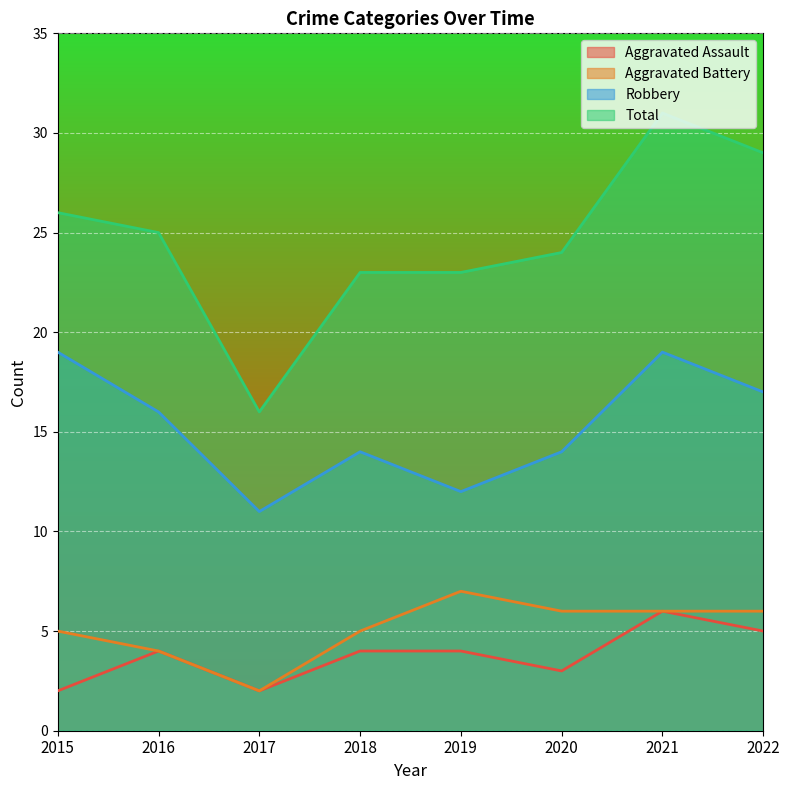

What is the difference between the maximum and minimum values in the Total series?

15